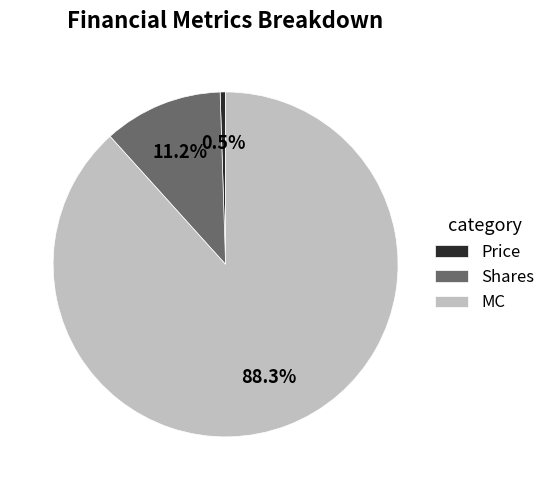

Rank the categories by value from highest to lowest.

MC, Shares, Price